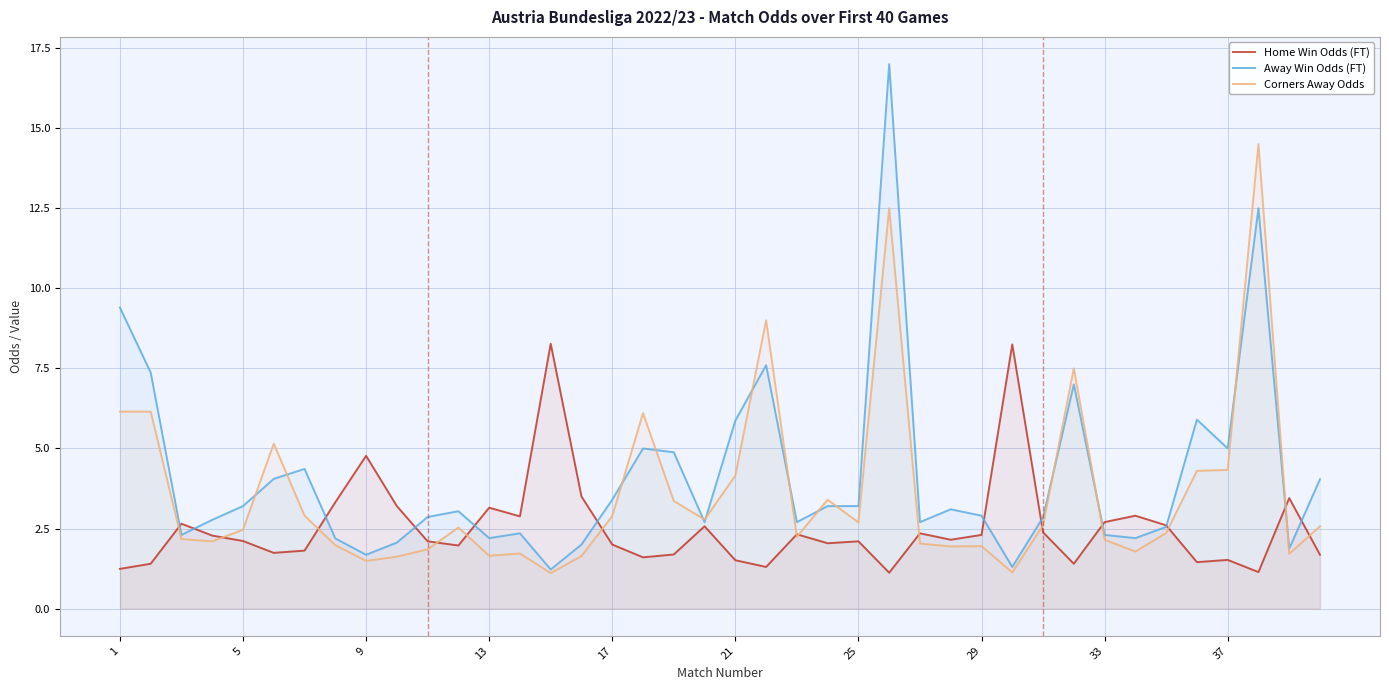

What is the minimum value shown in the chart?

1.1